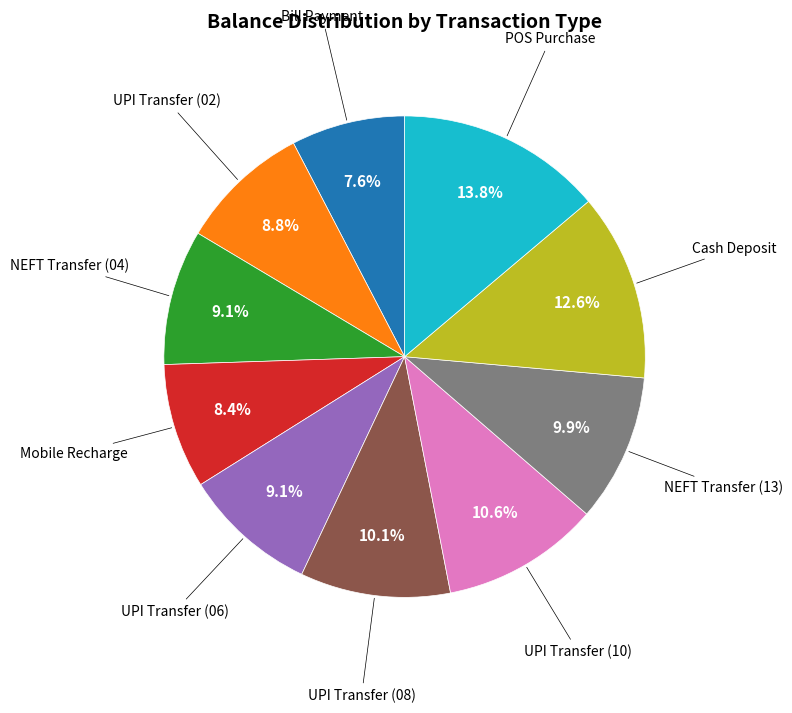

Does any single category account for the majority?

No